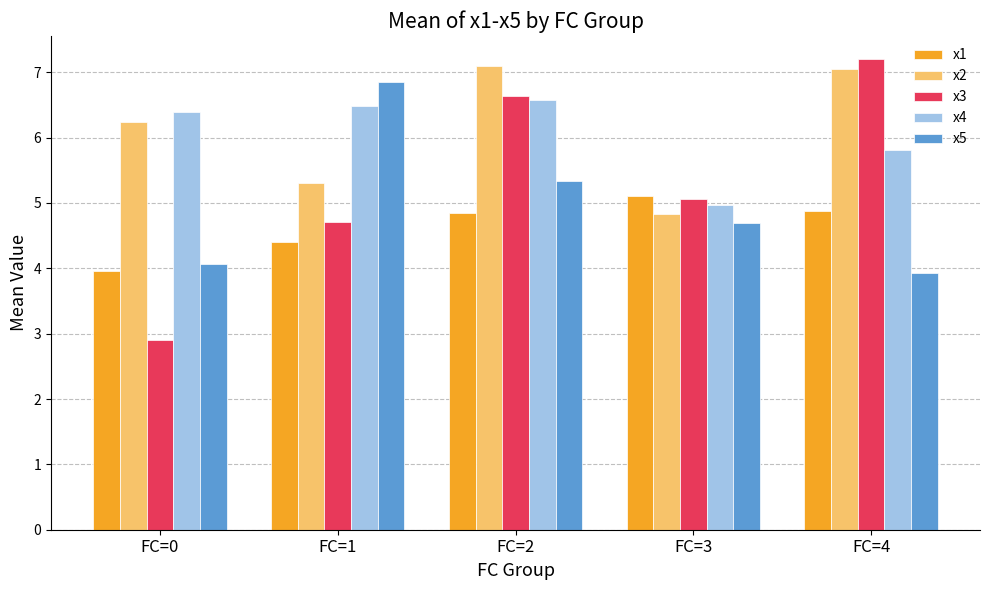

At which category is the sum across all series the highest?

FC=2